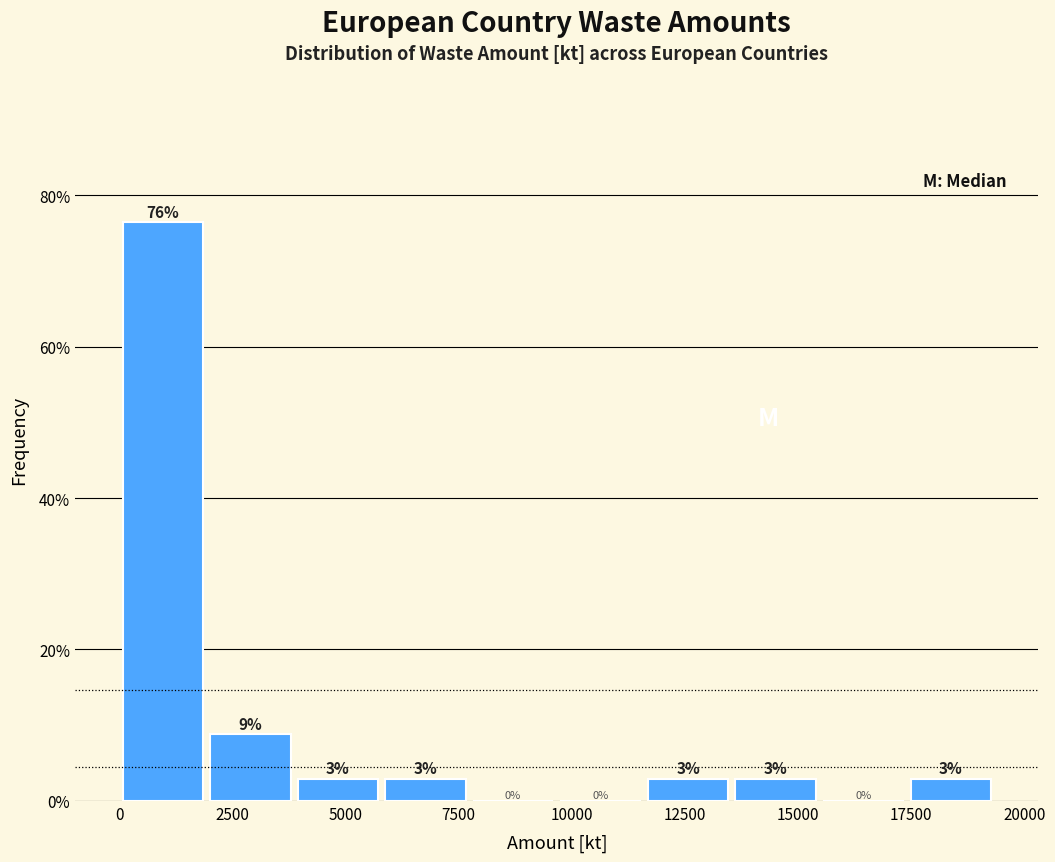

Around what value on the x-axis is the tallest bar? Give the approximate position of its centre, as read against the axis.

1000